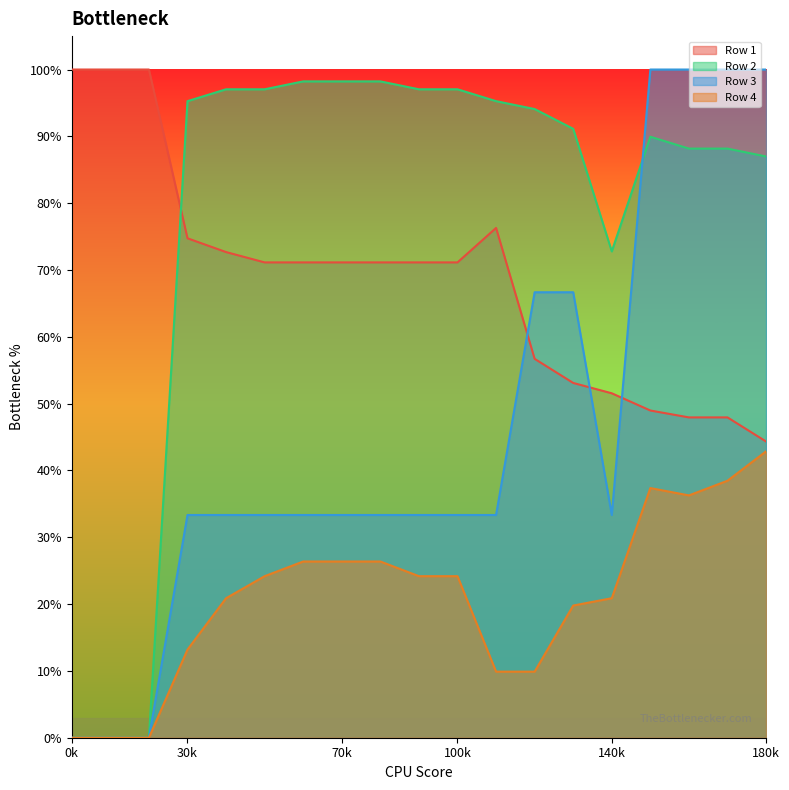

True or false: Row 4 and Row 3 intersect in this chart.

False